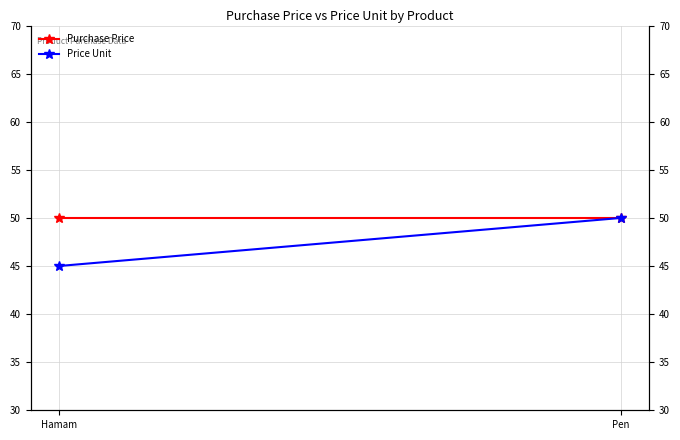

Which series has the widest spread of values?

Price Unit